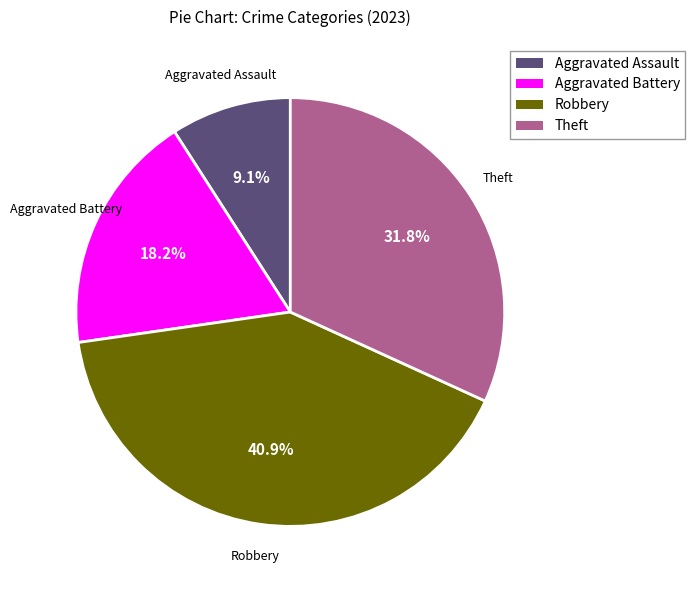

How many slices are in this pie chart?

4